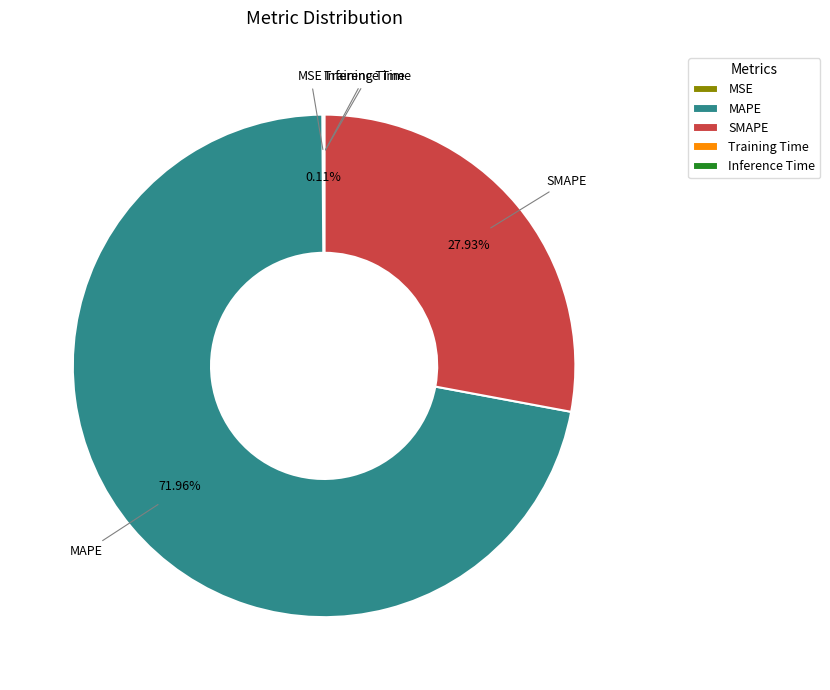

Is there any slice that represents more than half of the pie?

Yes